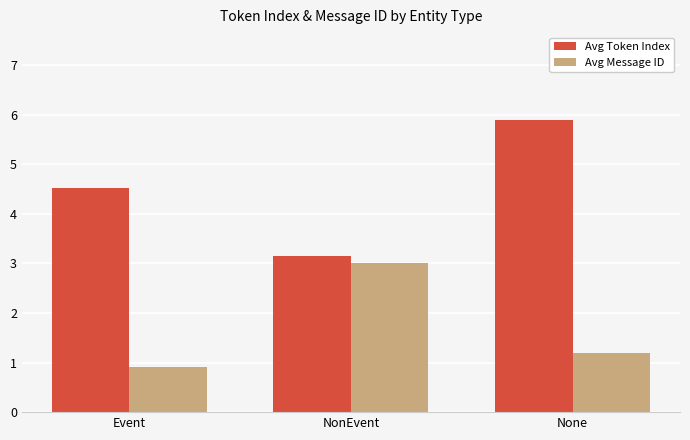

List the series in order of their peak value, lowest first.

Avg Message ID, Avg Token Index